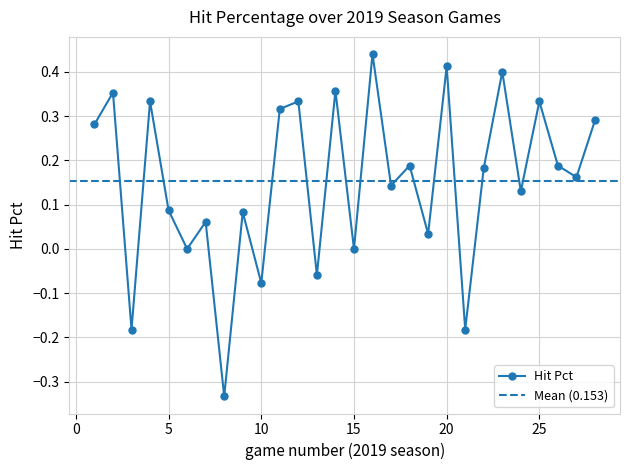

Rank the categories by value from highest to lowest.

16, 20, 23, 14, 2, 4, 12, 25, 11, 28, 1, 18, 26, 22, 27, 17, 24, 5, 9, 7, 19, 6, 15, 13, 10, 3, 21, 8